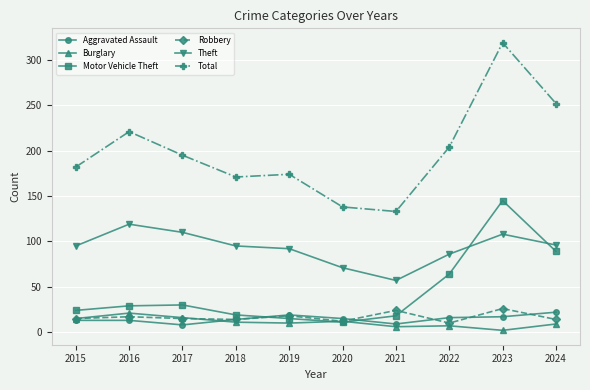

Which series changed the most between 2019 and 2021?

Total